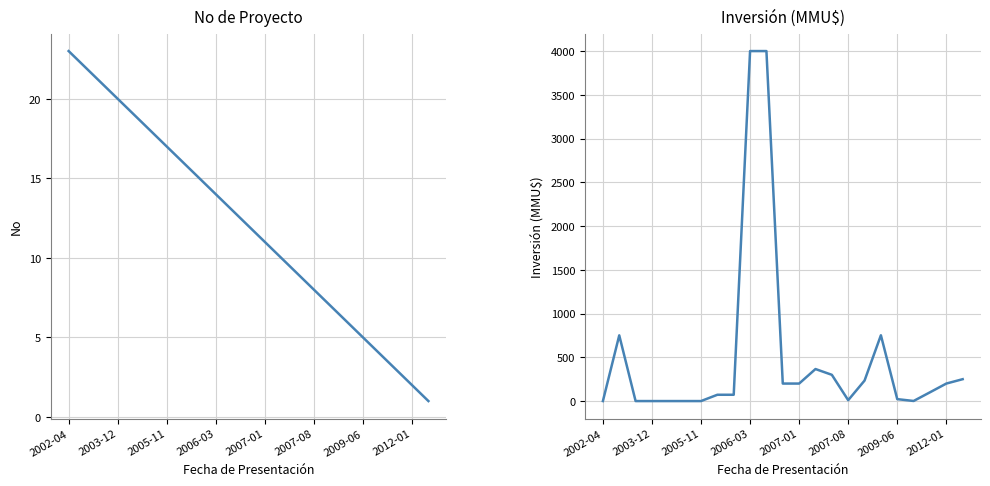

The No series shows 6 at 2007-01. True or false?

False